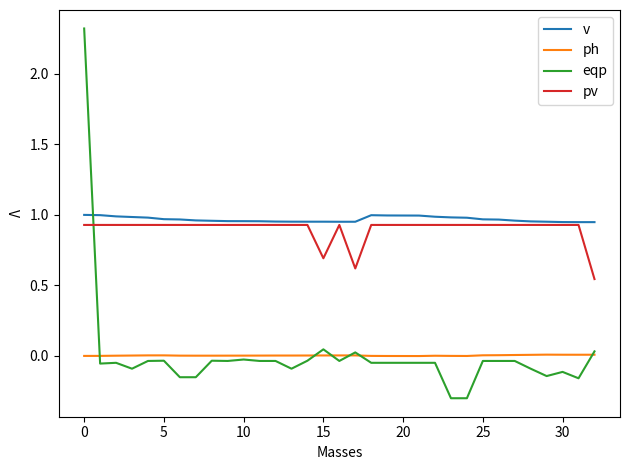

What are all the series names shown in the legend?

v, ph, eqp, pv